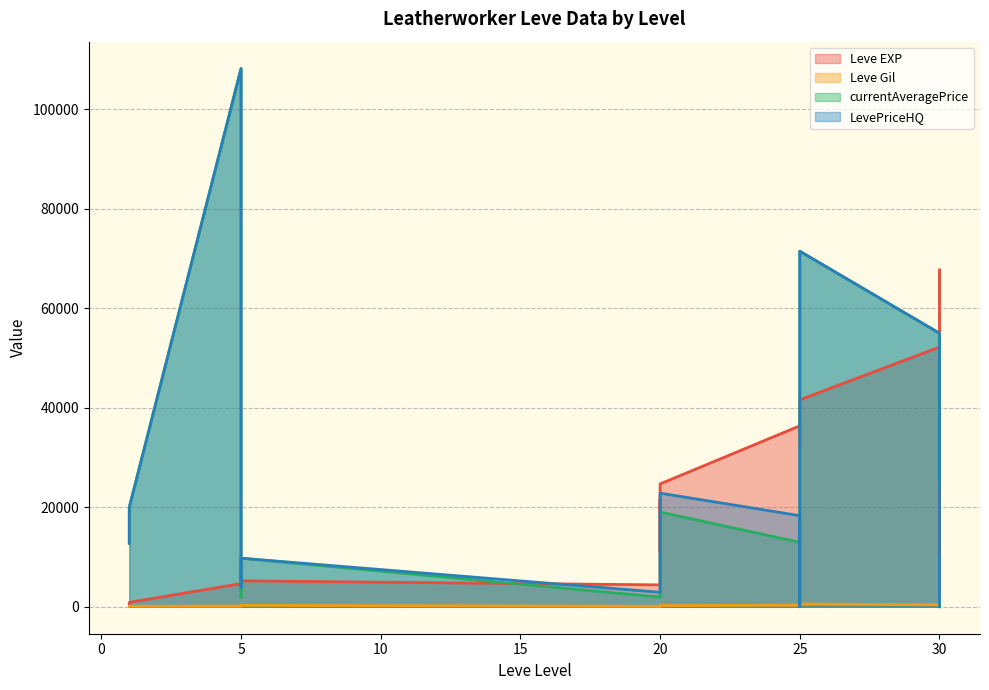

Rank the categories by currentAveragePrice value from highest to lowest.

5, 25, 30, 30, 30, 30, 1, 20, 25, 20, 25, 1, 5, 20, 20, 5